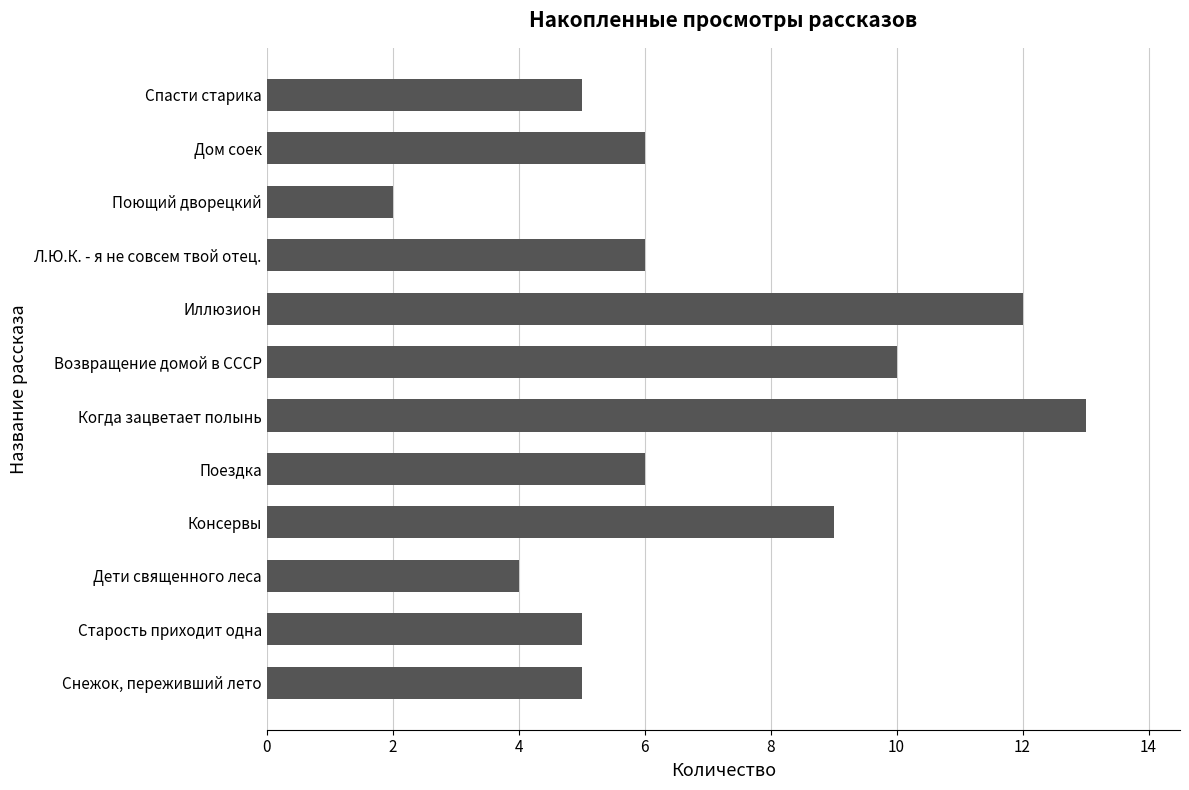

Count the number of categories in the chart.

12